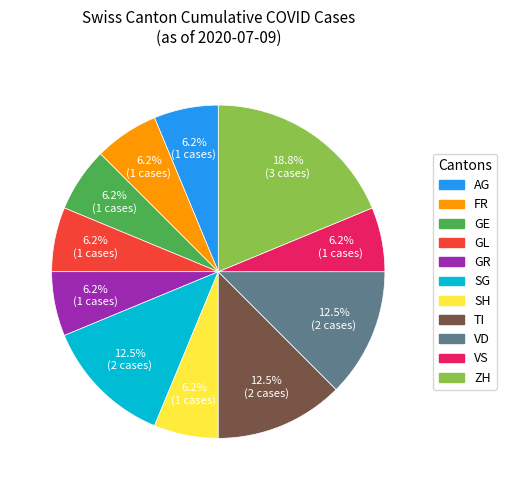

Is there any slice that represents more than half of the pie?

No